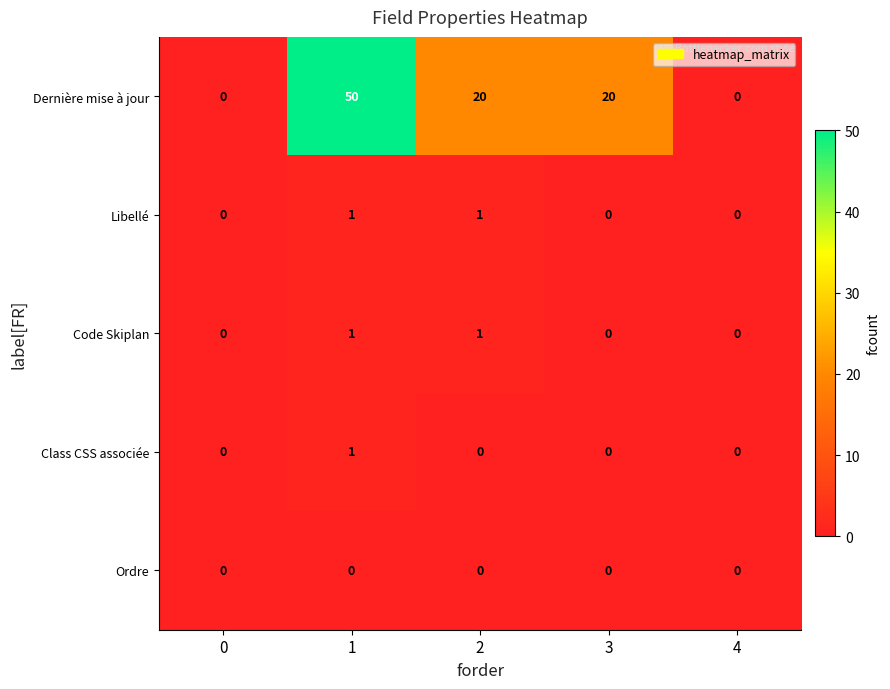

What is the maximum value shown in the chart?

50